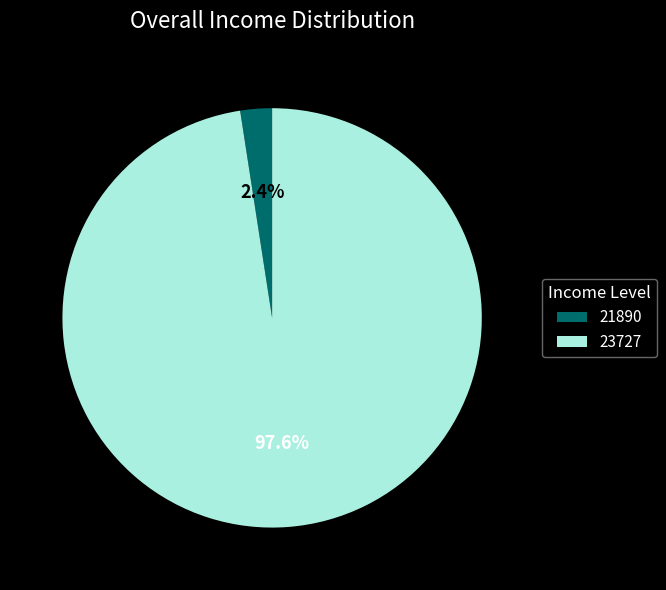

Is there a majority slice in this chart?

Yes